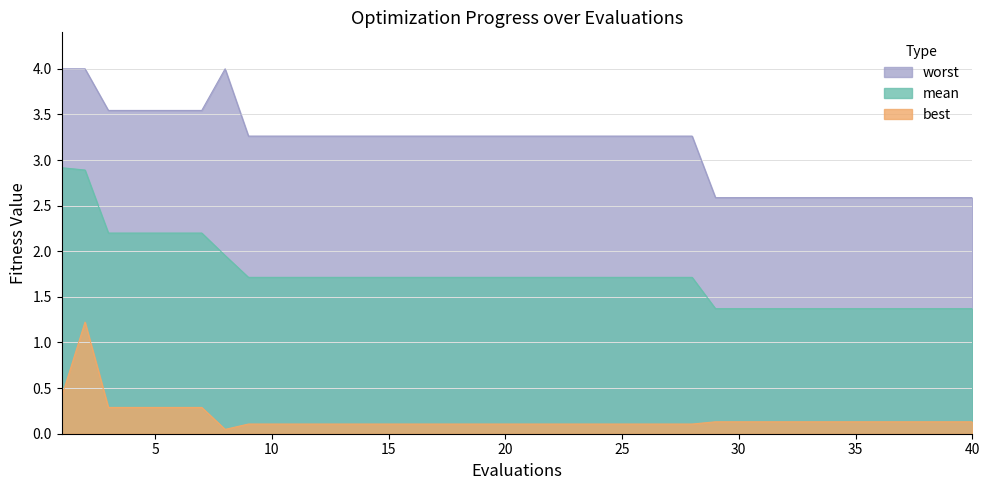

Which has a higher value, 19 or 1?

1